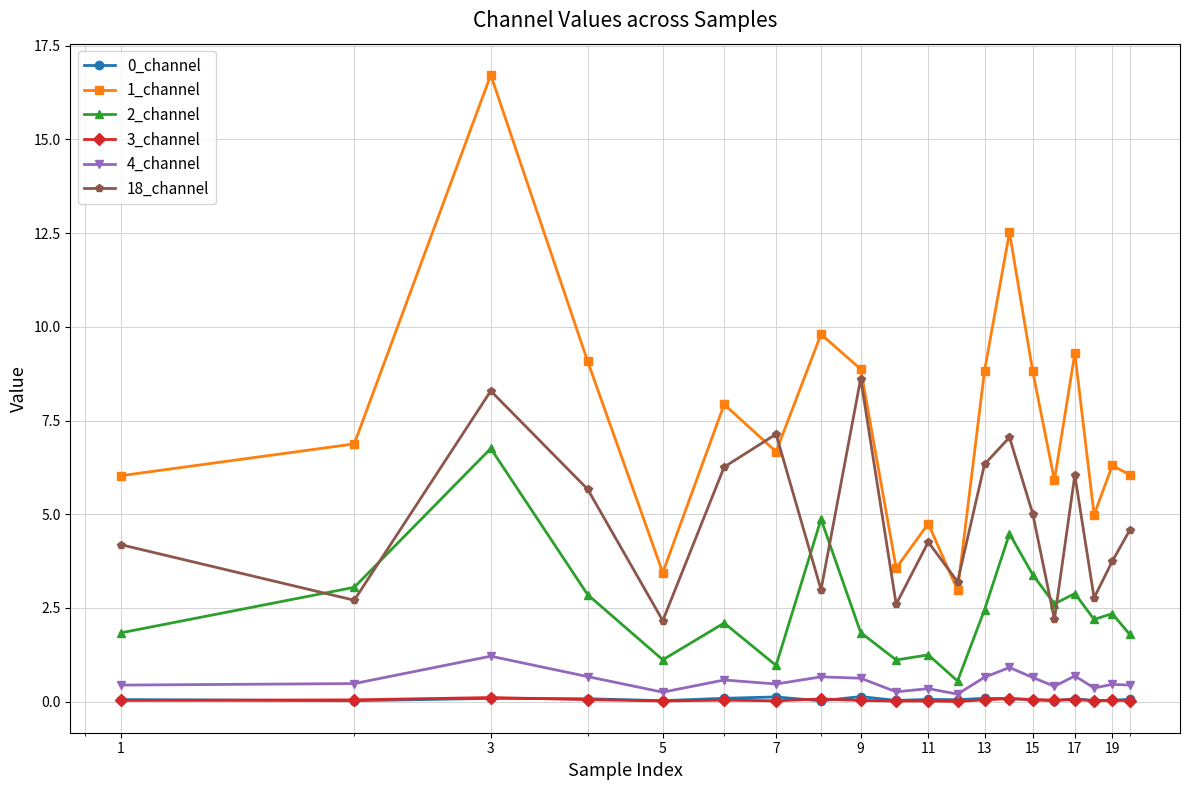

What is the lowest value of the 2_channel series?

0.6